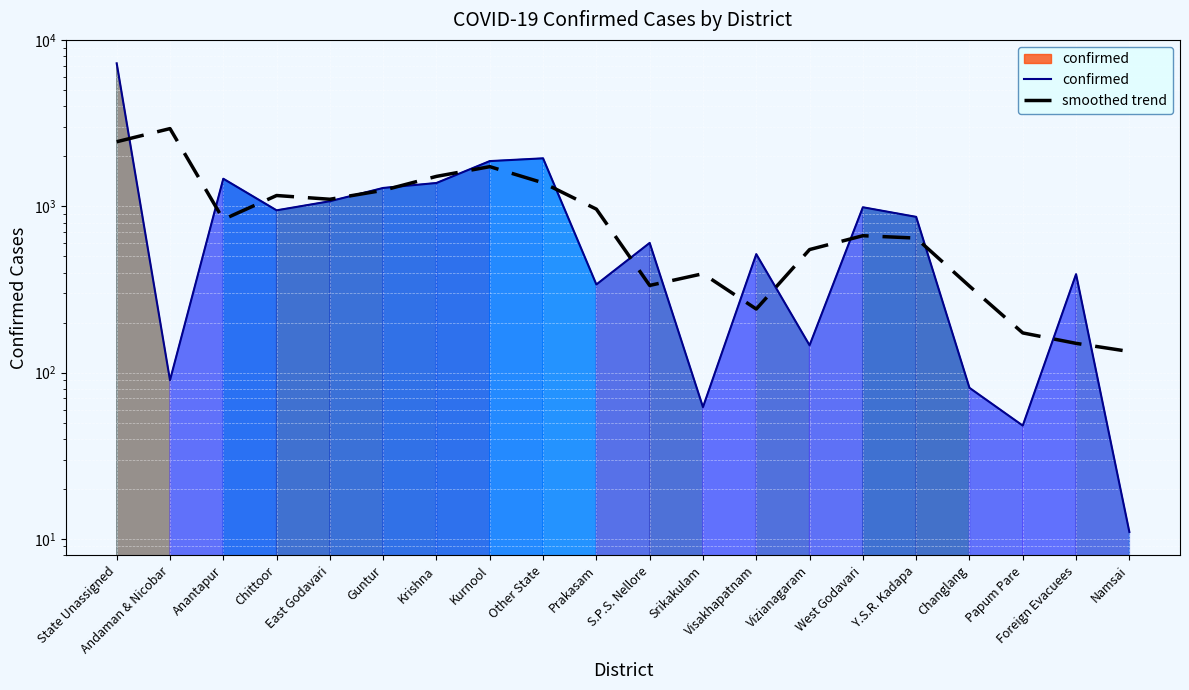

What is the label of the 11th point from the left?

S.P.S. Nellore